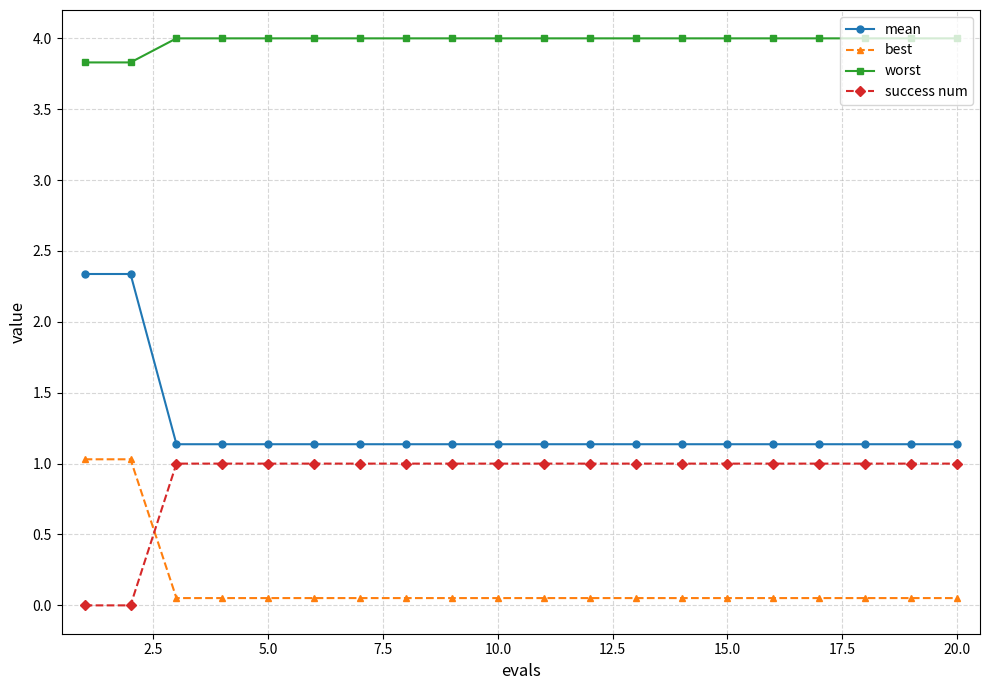

Which series has the largest total across all categories?

worst